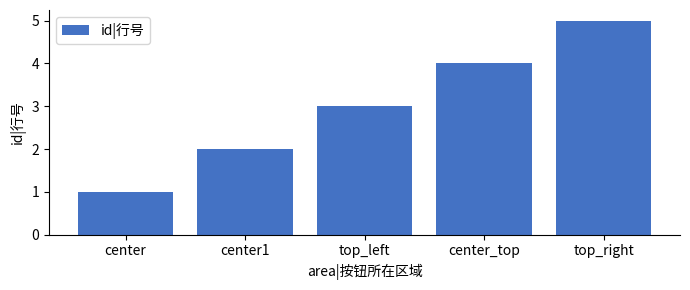

True or false: the data shows 5 at top_right.

True